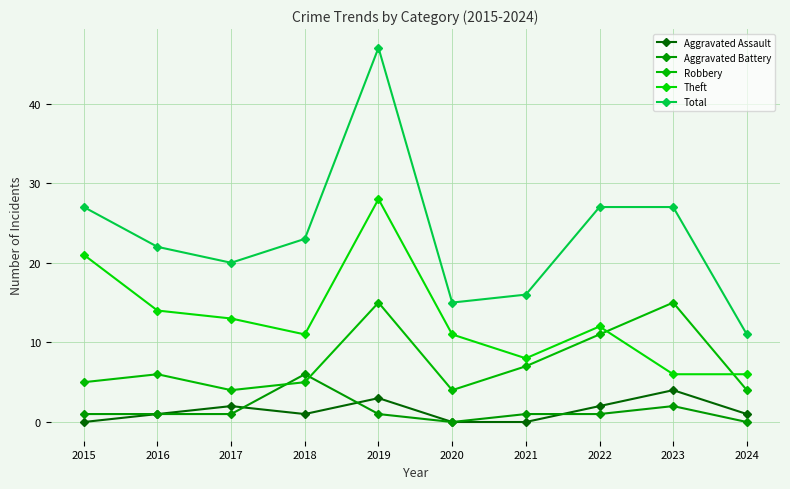

What is the difference between the Theft values at 2022 and 2023?

6